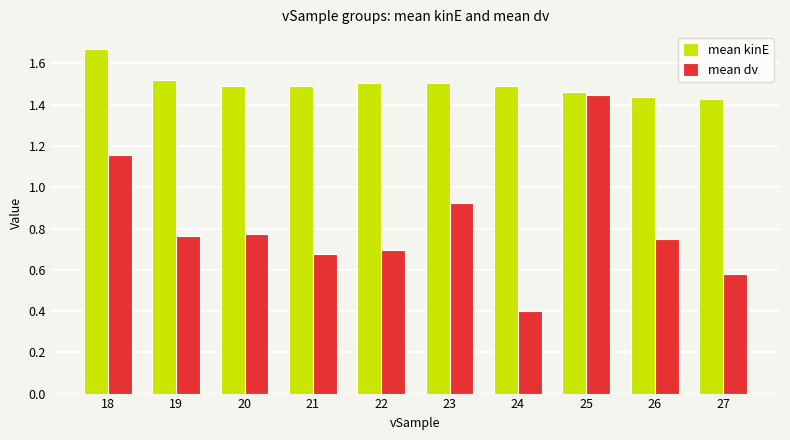

What is the difference between the second highest and second lowest values in the mean kinE series?

0.1